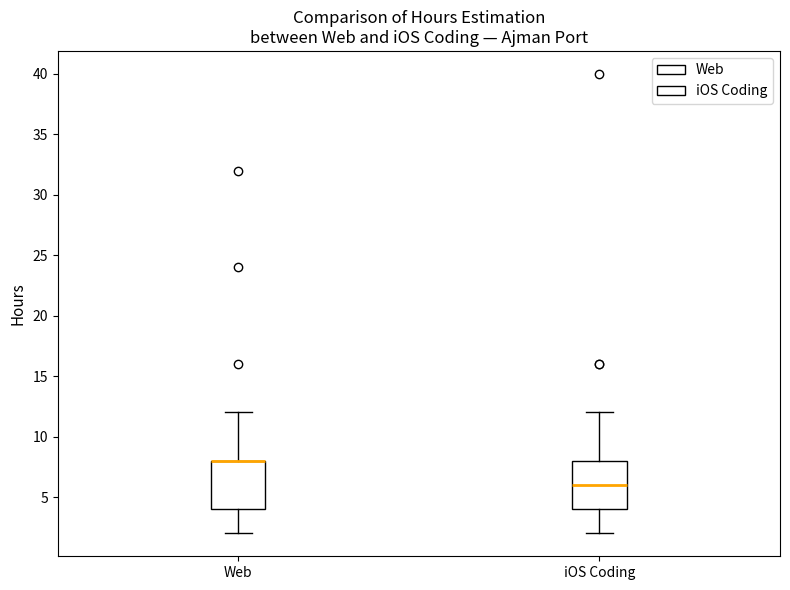

Where does the upper whisker of the box for Web end on the y-axis? The values are not printed on the chart, so give them approximately, as read against the axis.

12